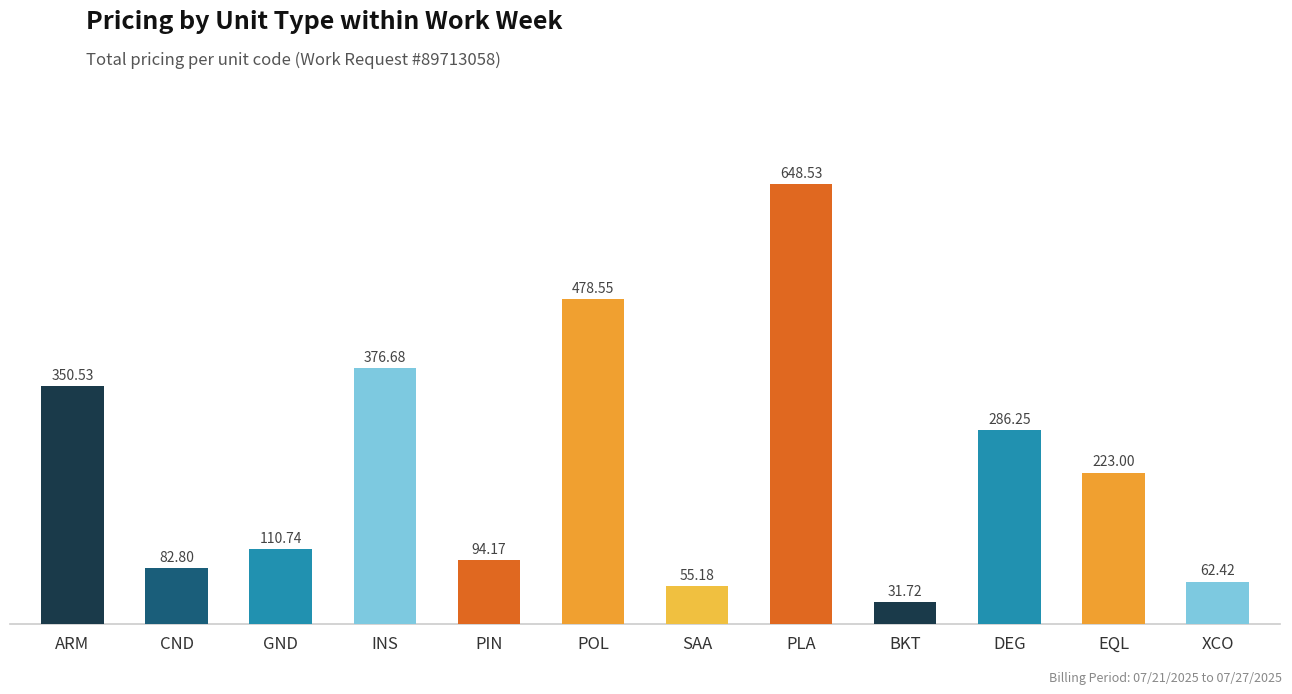

Are the bars grouped side by side (vs. stacked)?

No